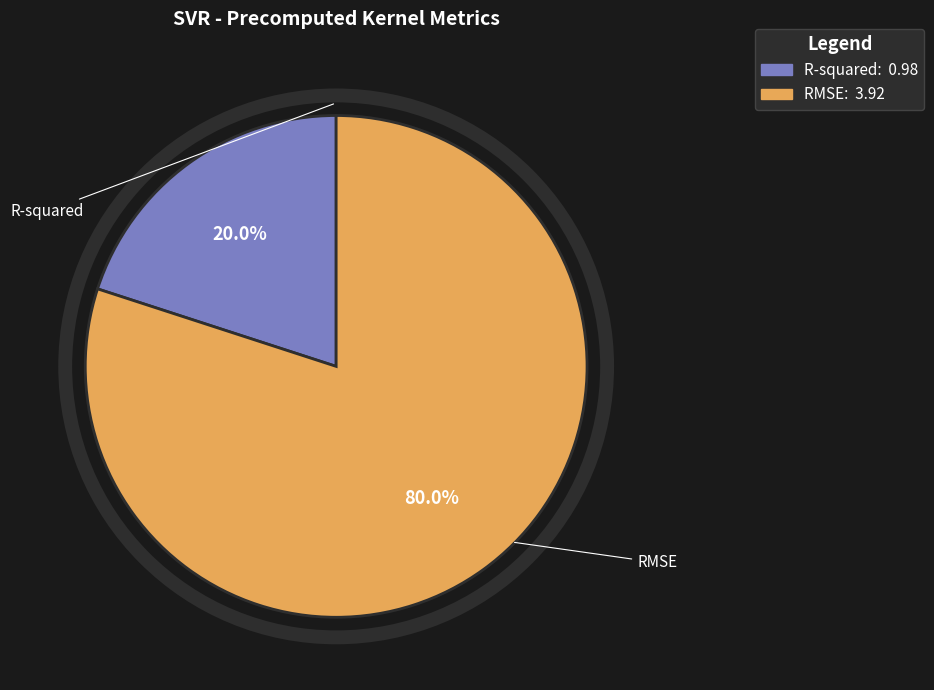

Count the number of slices in the pie.

2